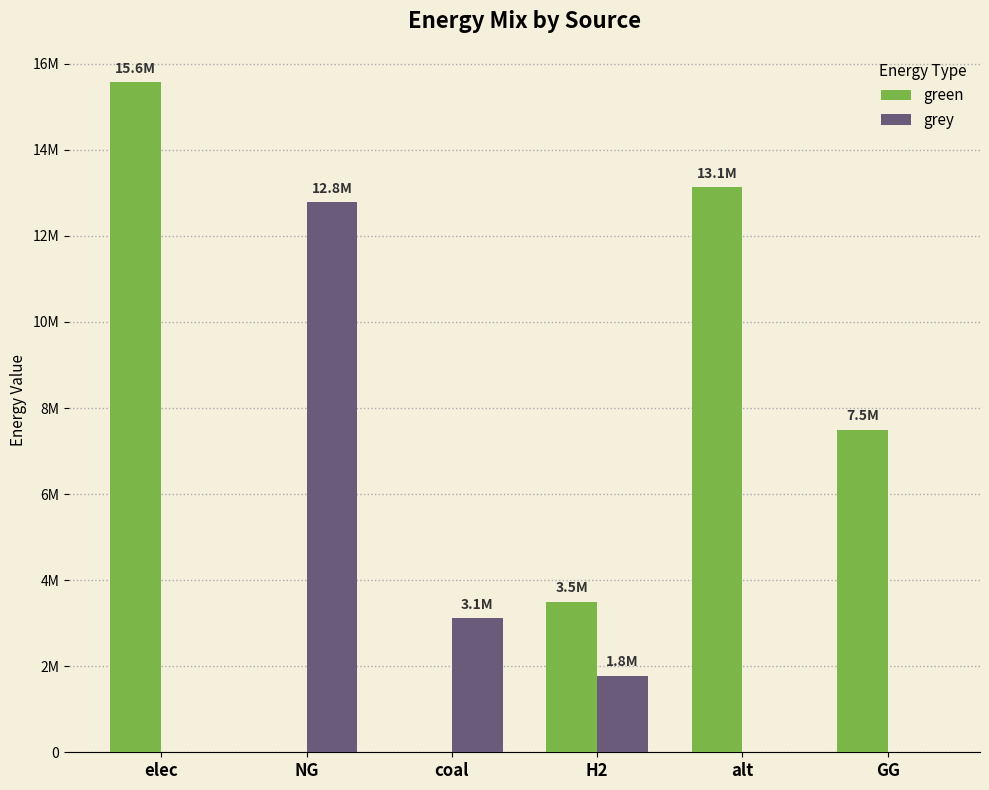

List the series in order of their overall mean, highest first.

green, grey